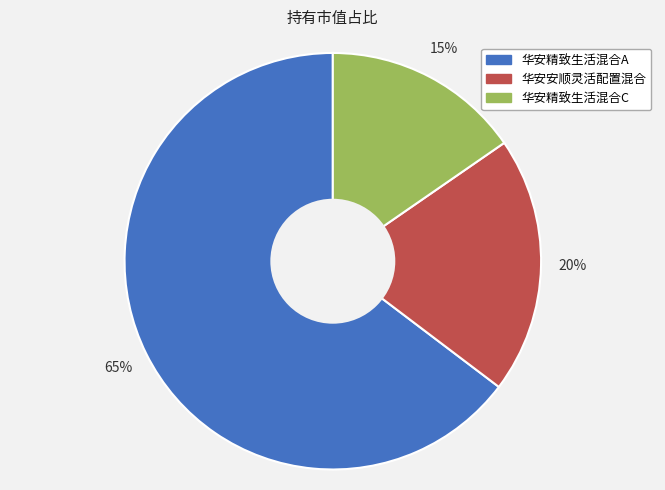

Is 华安精致生活混合A the majority of the pie?

Yes